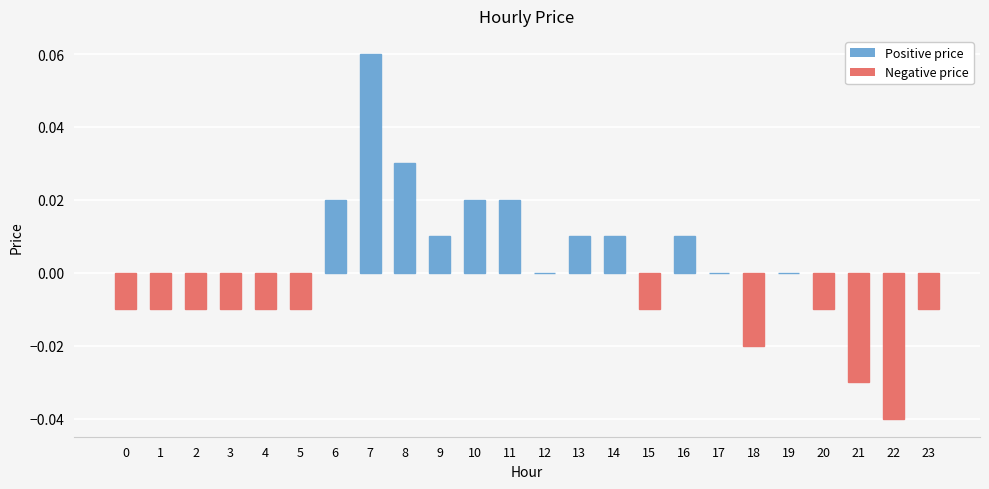

The chart shows a value of 0.0 at 13. True or false?

True